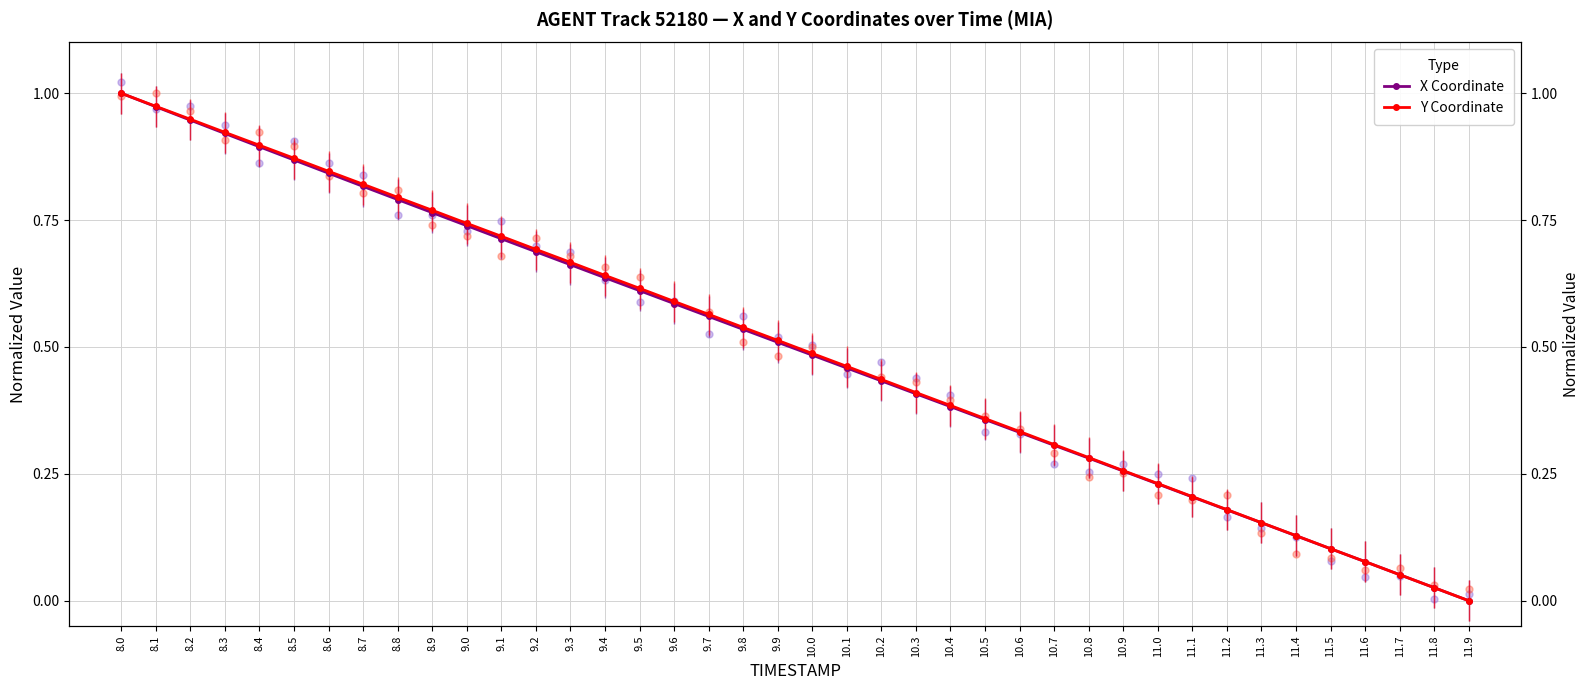

Which series contains the highest Y value?

X Coordinate